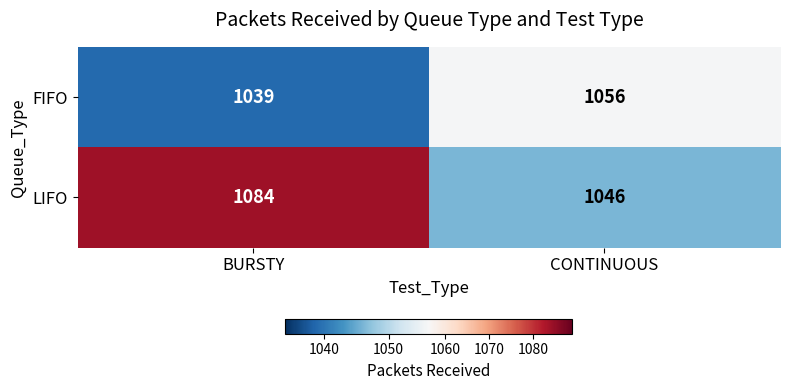

At which label is FIFO closest to 1047?

BURSTY